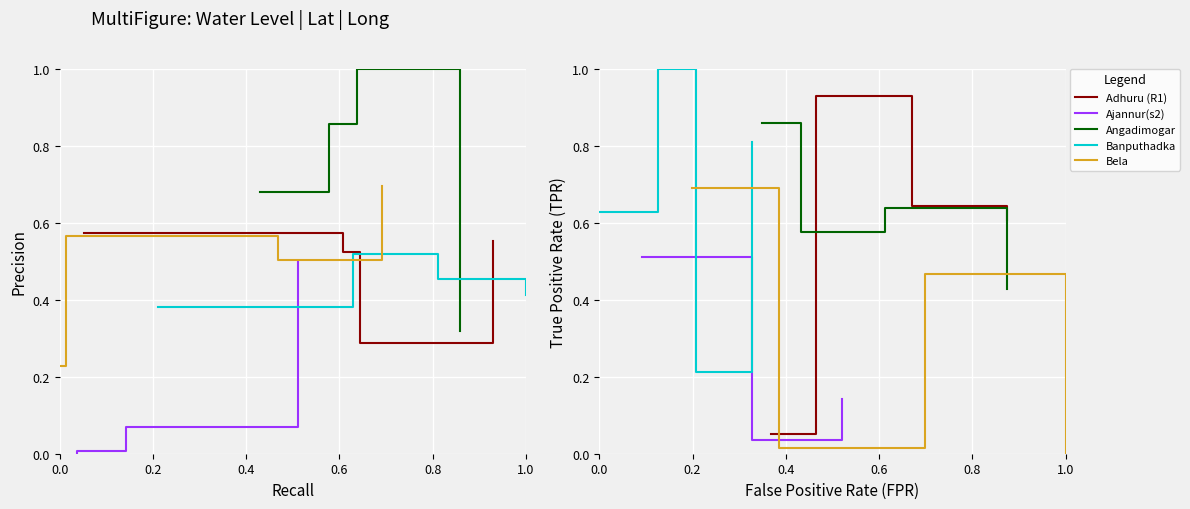

Which has a higher value, 0.4 or 0.6?

0.4